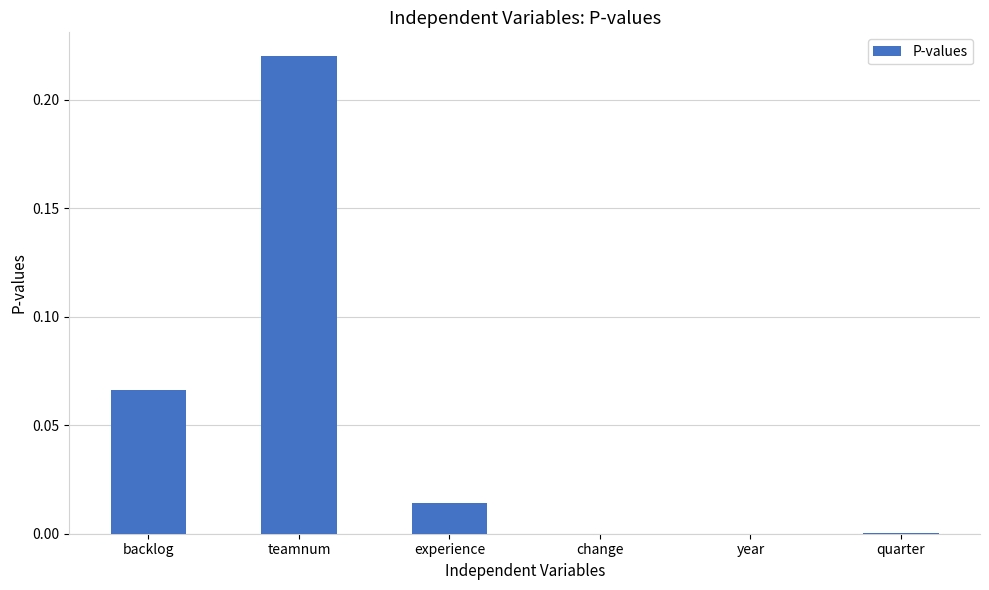

The chart shows a value of 0.0 at change. True or false?

True